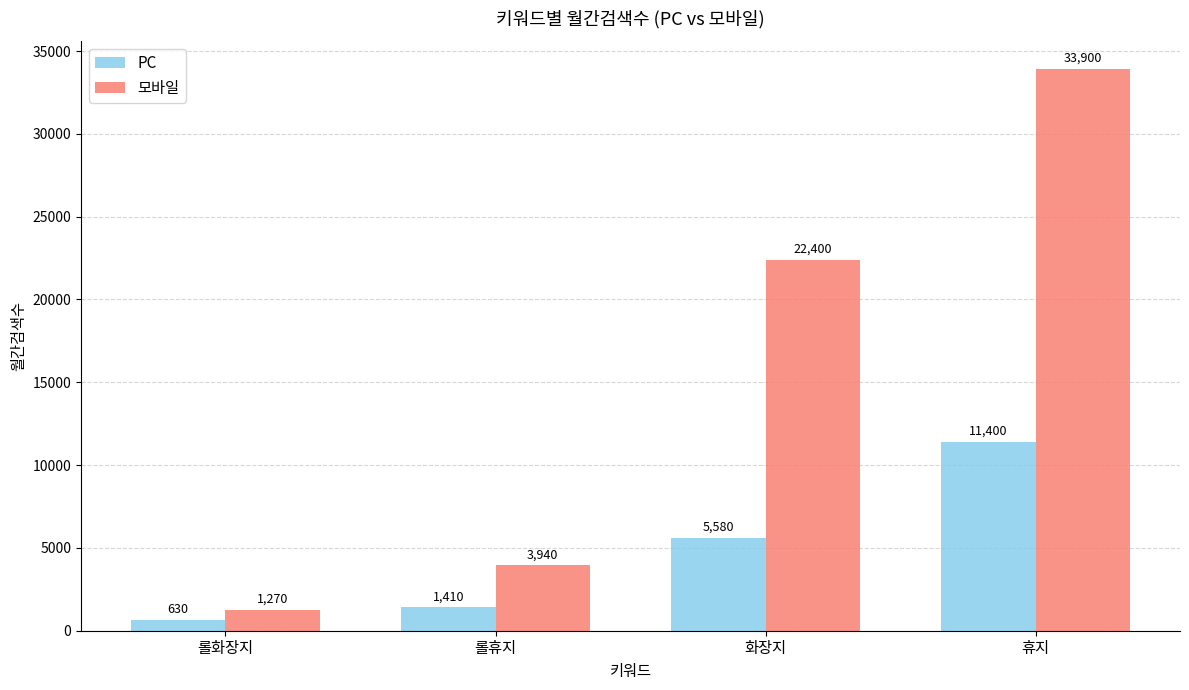

What is the label of the 3rd bar from the left?

화장지